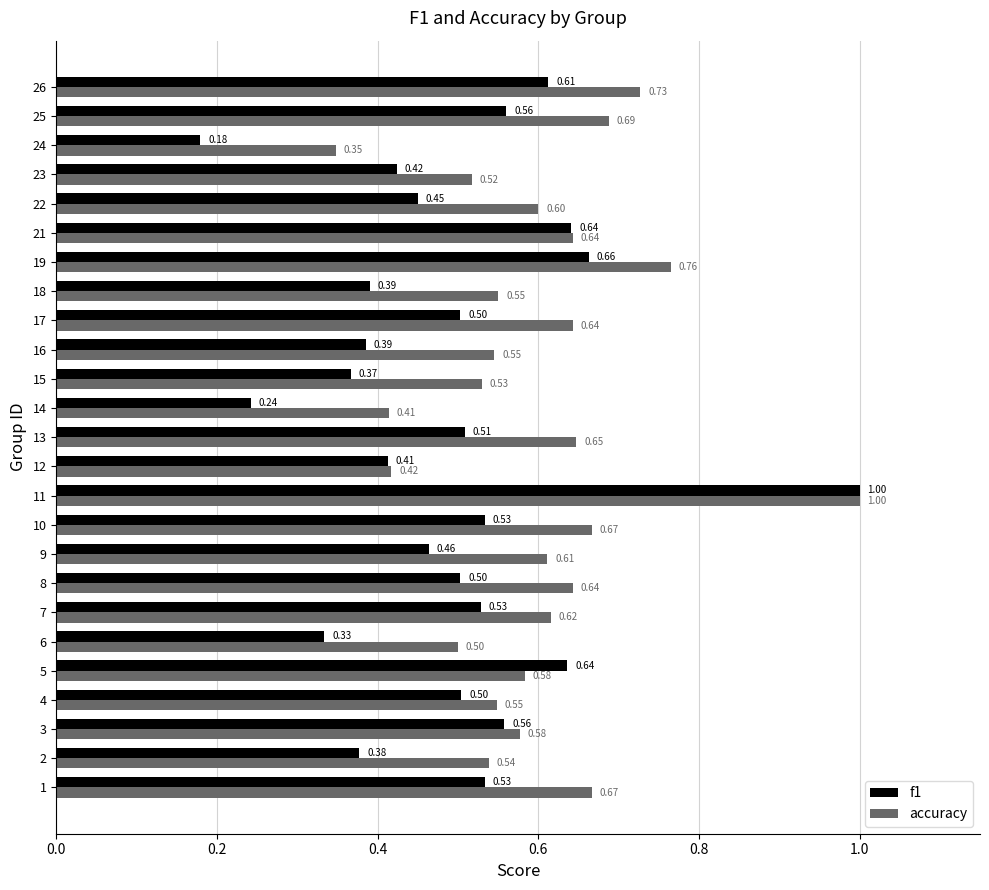

Which series has the largest range (max minus min)?

f1